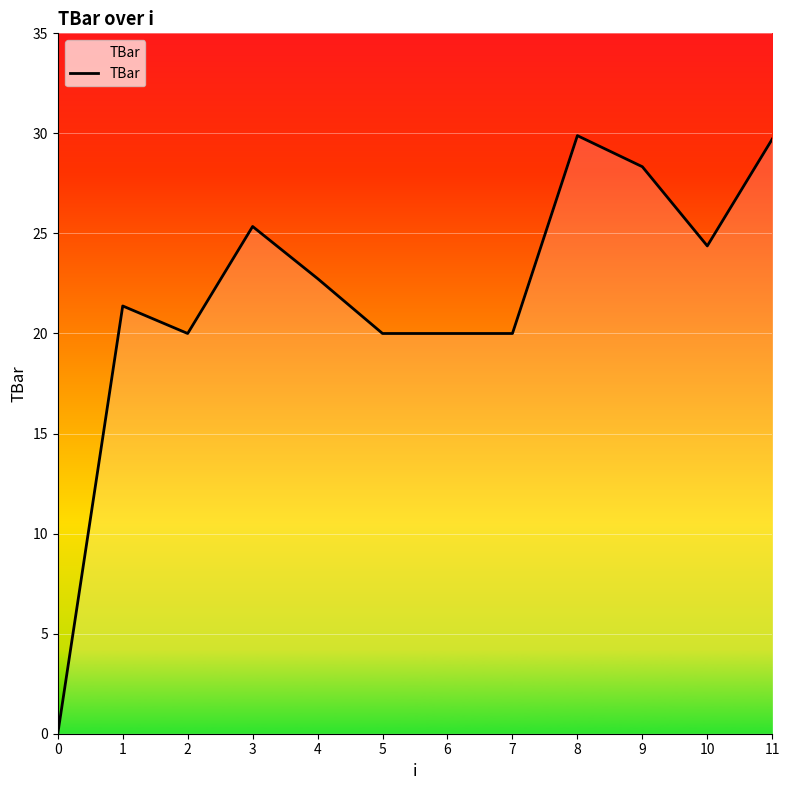

Approximately how many times larger is the value at 2 compared to 1?

0.9